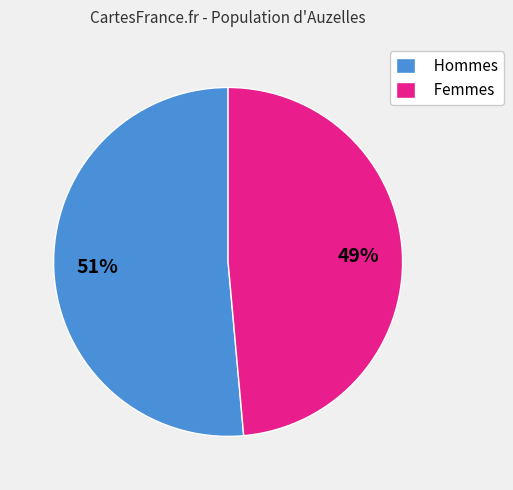

Is there a majority slice in this chart?

Yes